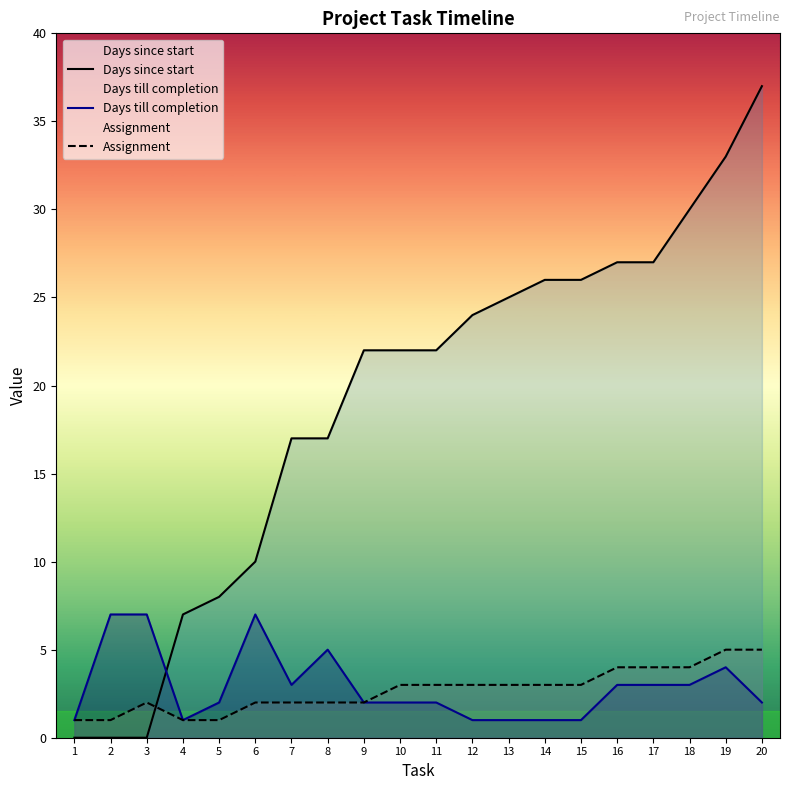

Count the Days till completion values in the range 1 to 4.

16